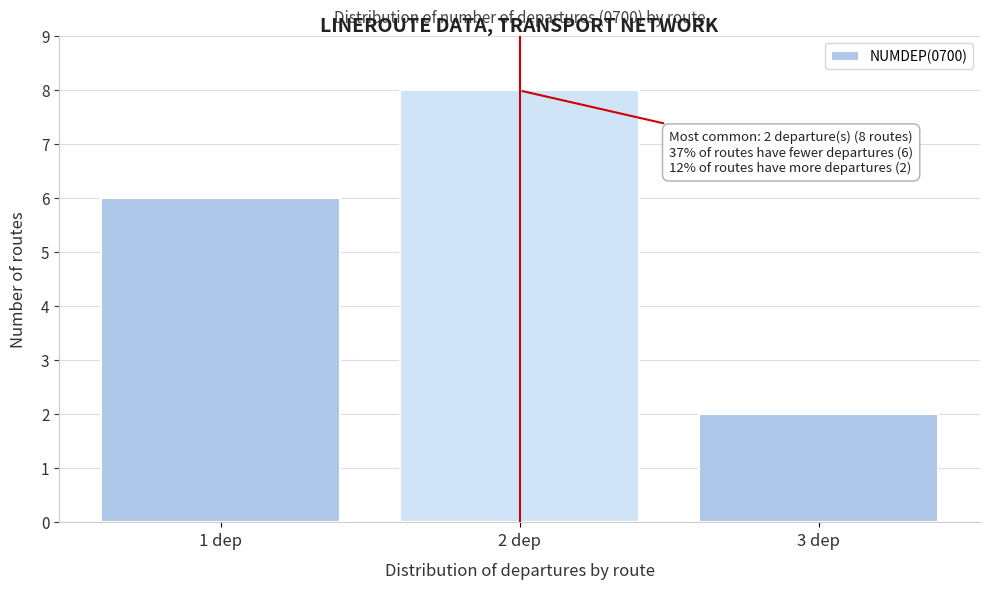

Over which range of the x-axis is the bar tallest?

1.5 to 2.5